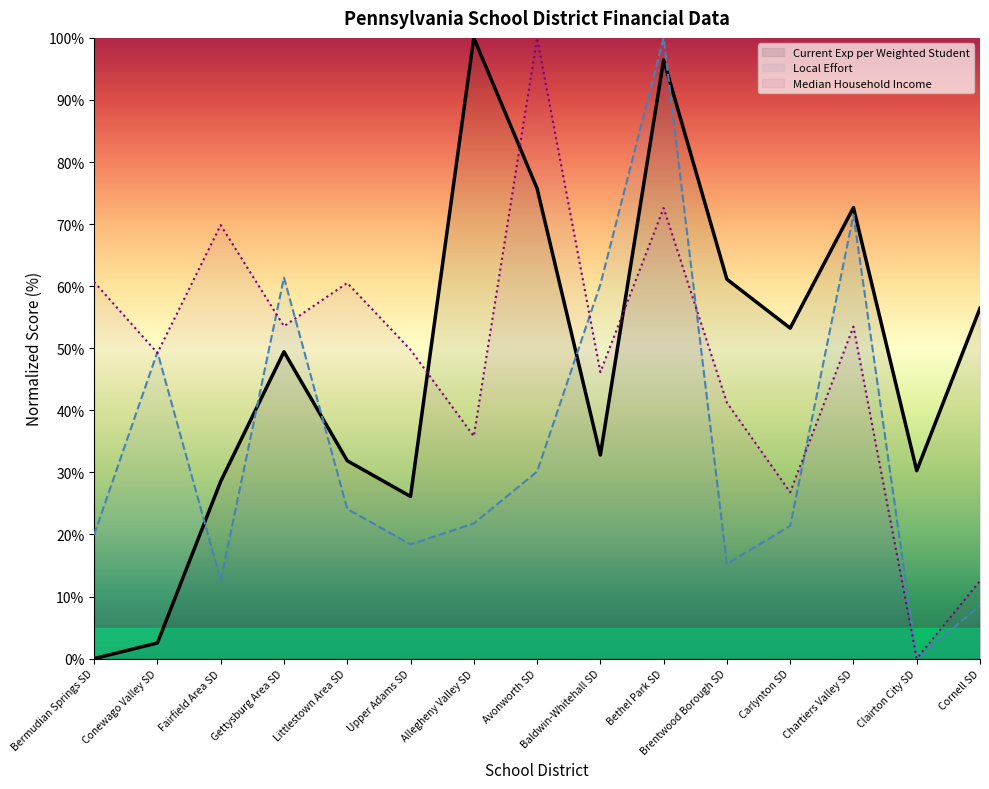

In Median Household Income, how many points are lower than both neighbors (excluding endpoints)?

6